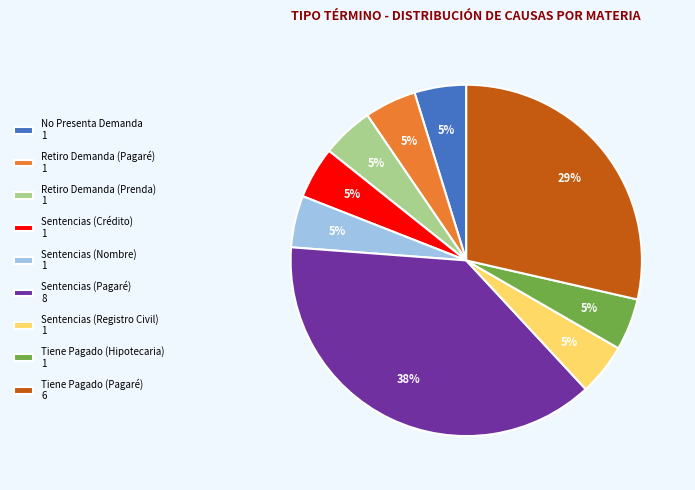

To the nearest percent, what is the combined percentage of Sentencias (Crédito) 1 and No Presenta Demanda 1?

10%